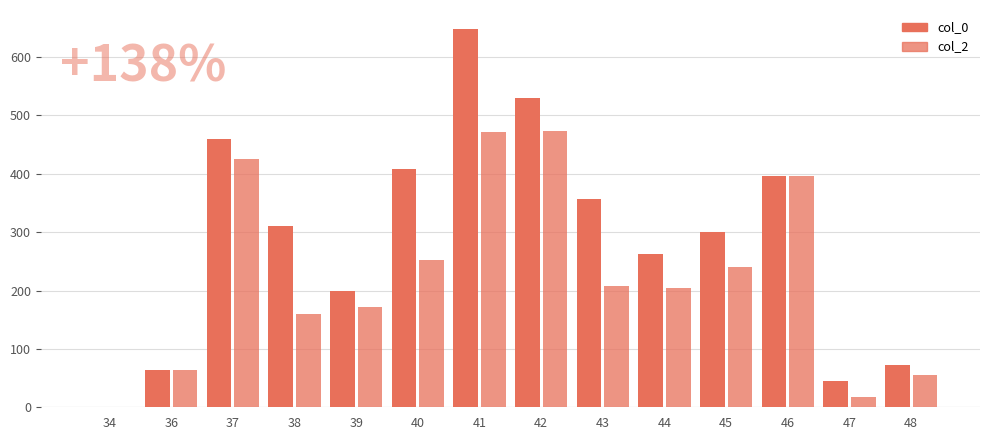

Count the number of data series in this chart.

2